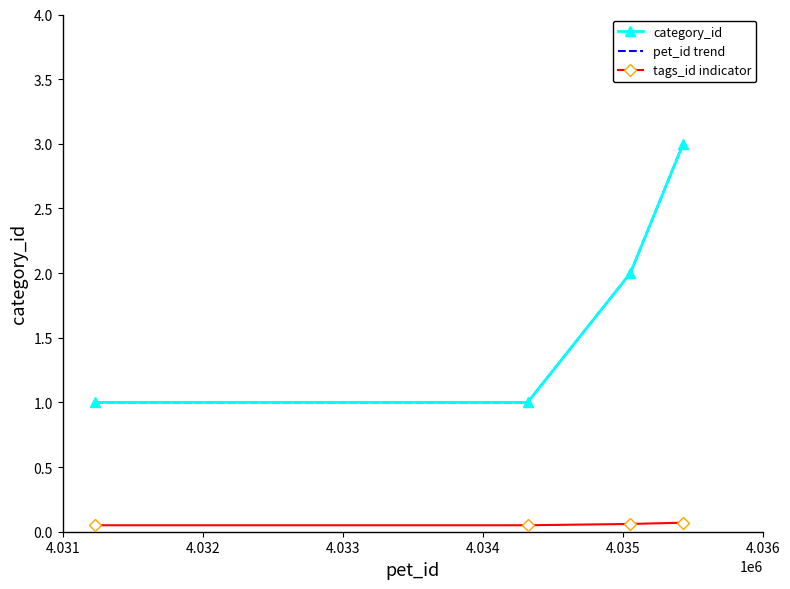

True or false: tags_id indicator and category_id intersect in this chart.

False